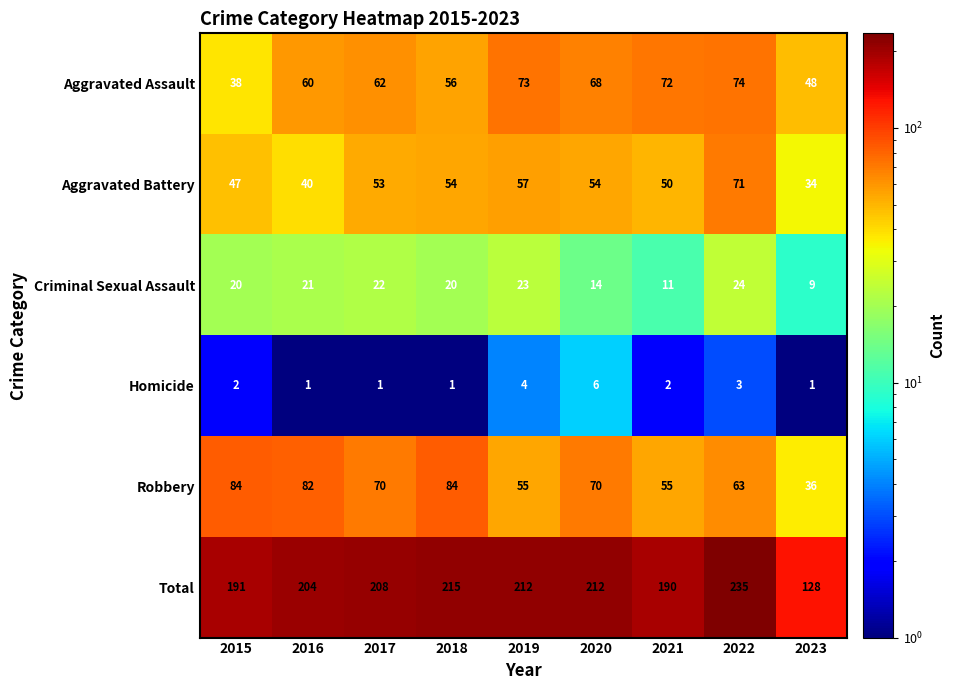

Where is Criminal Sexual Assault nearest to the value 16?

2020